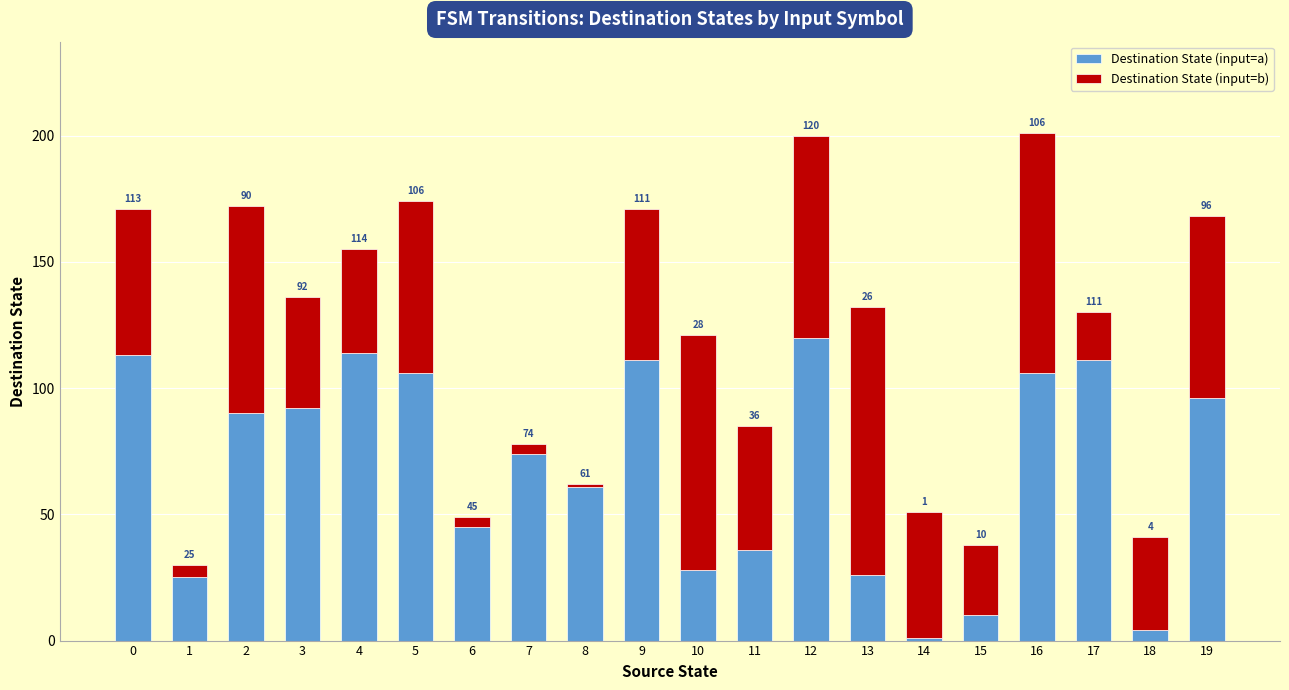

How many bars are there in total?

20